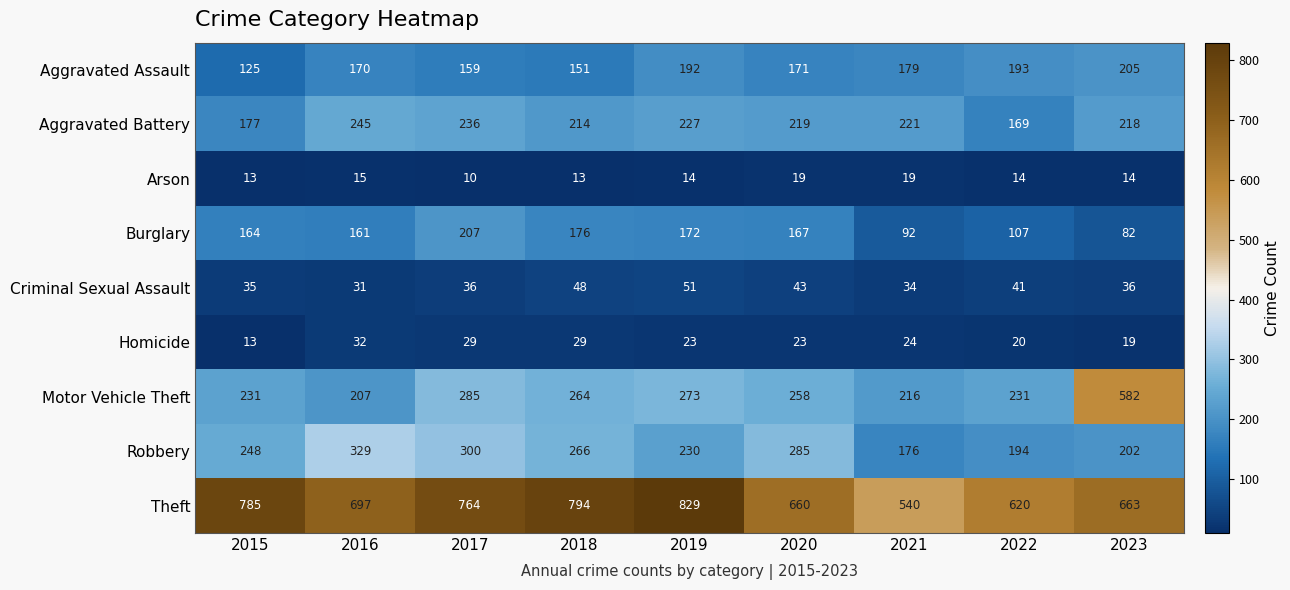

At 2019, list the series in order from largest to smallest.

Theft, Motor Vehicle Theft, Robbery, Aggravated Battery, Aggravated Assault, Burglary, Criminal Sexual Assault, Homicide, Arson